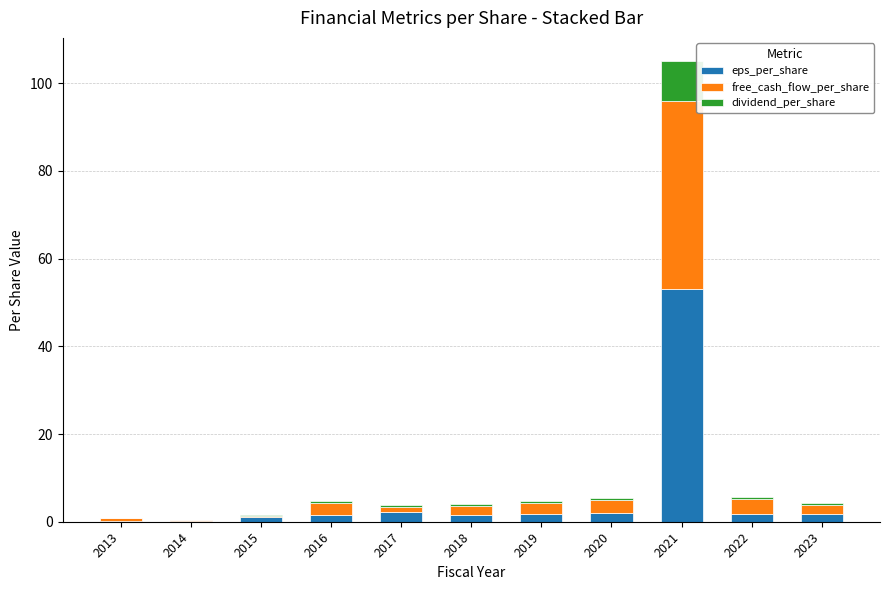

At which category is the sum across all series the highest?

2021